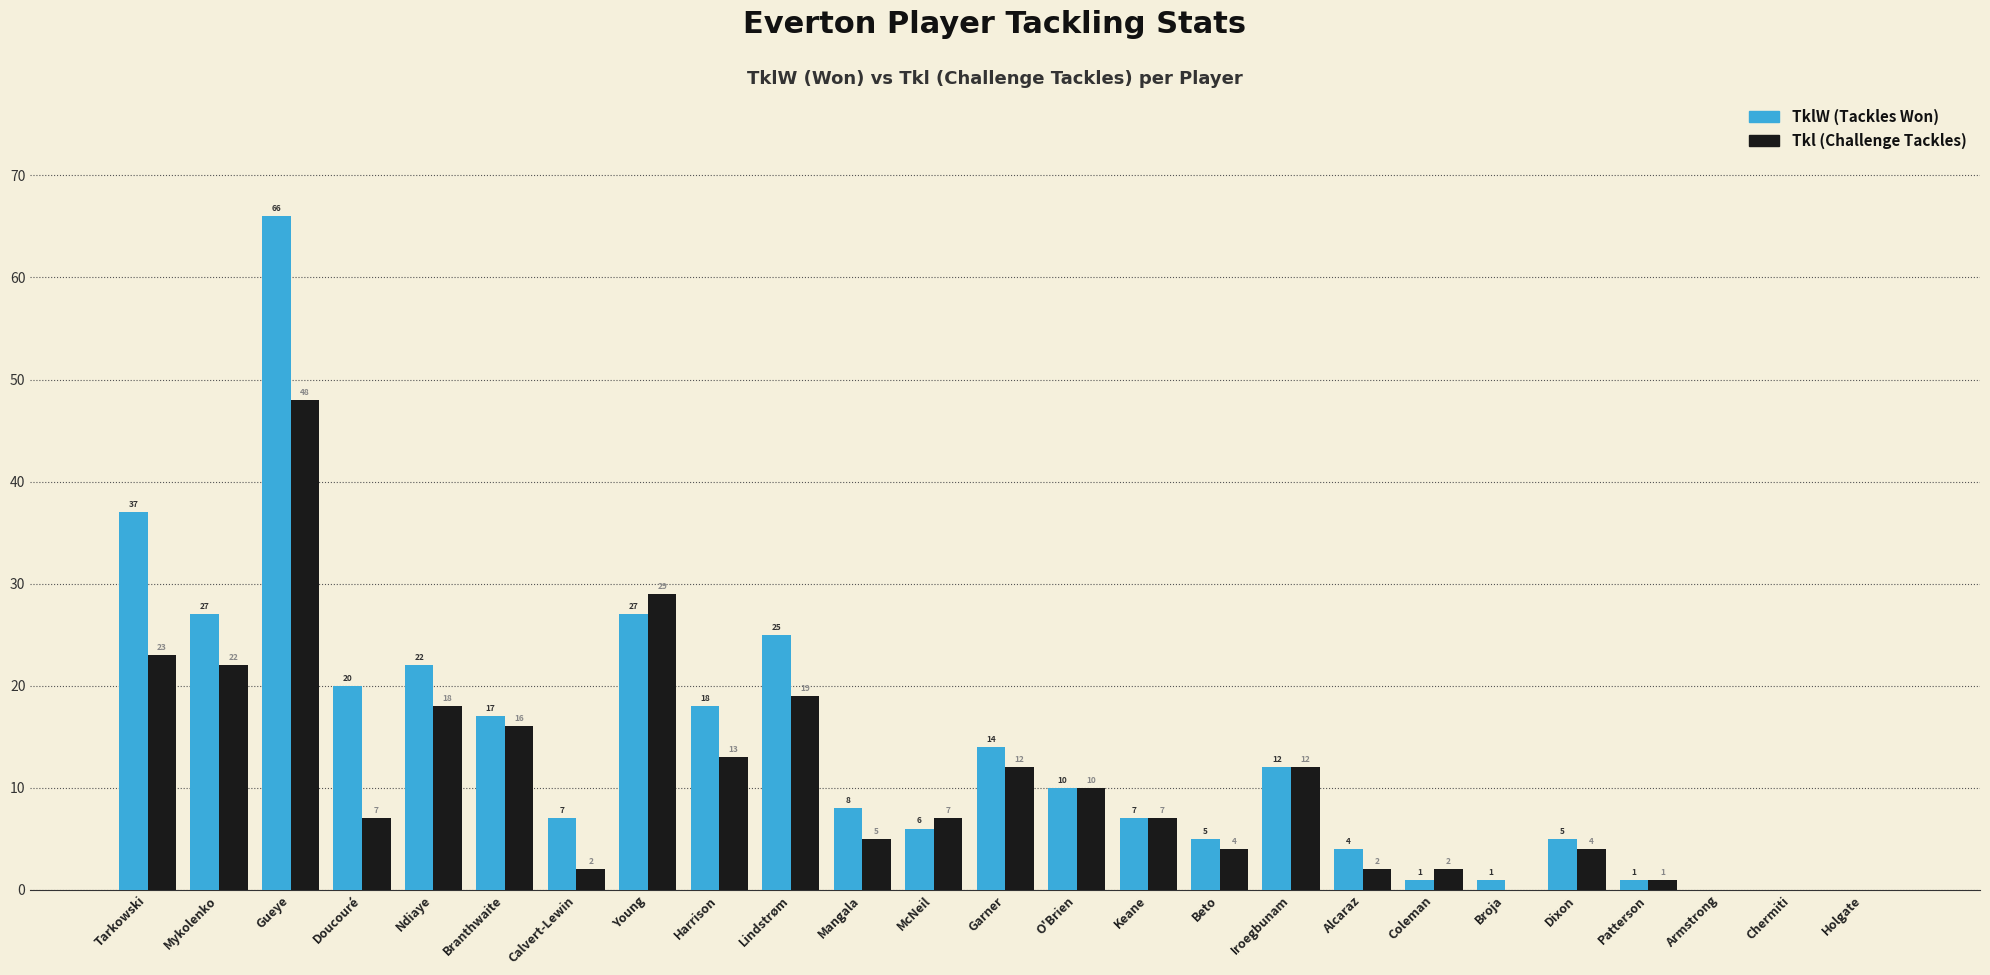

The value of TklW (Tackles Won) at Dixon is 5. True or false?

True